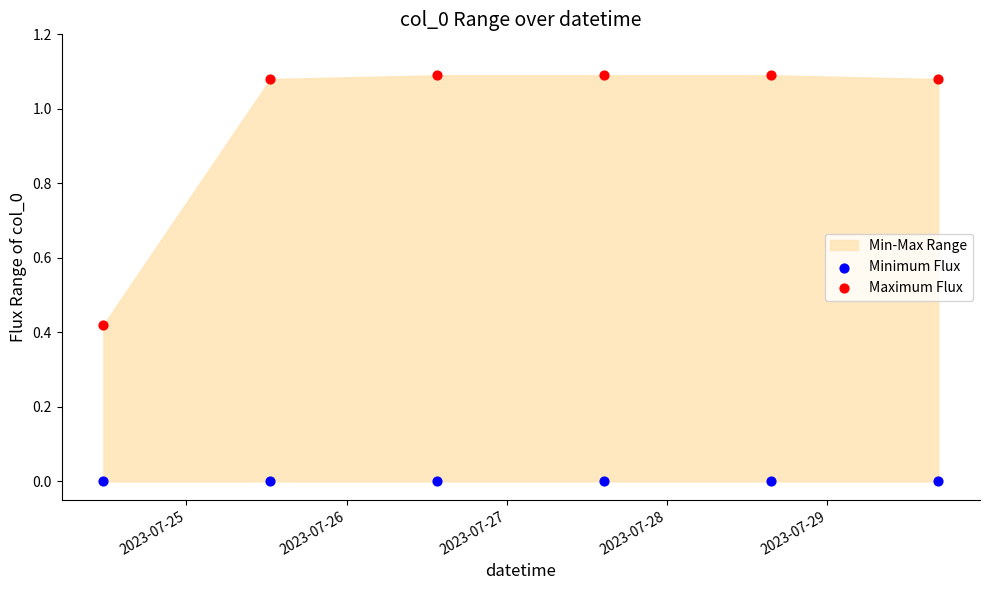

Which series contains the lowest Y value?

Minimum Flux